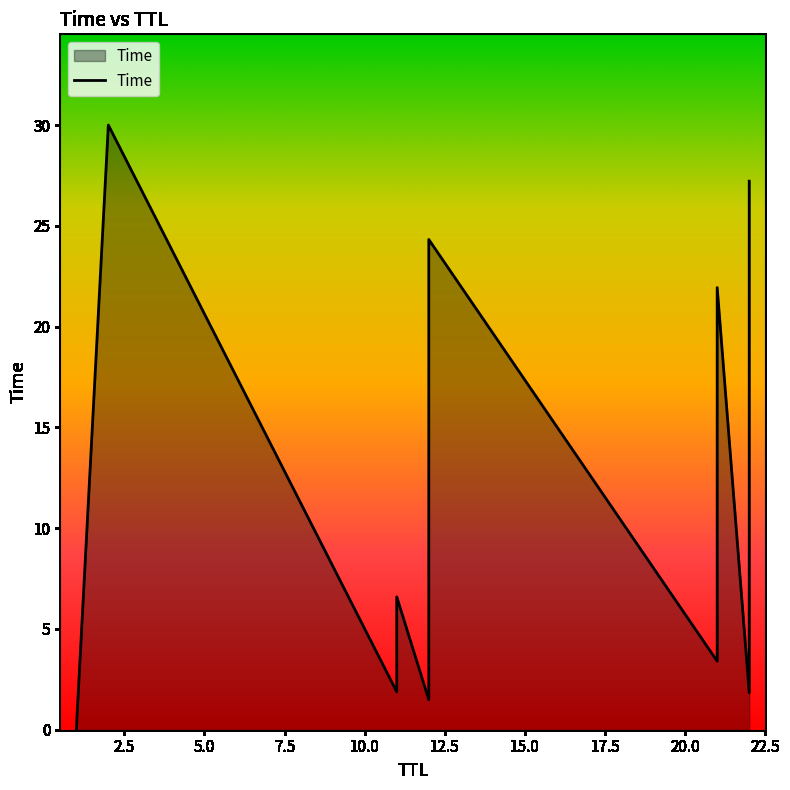

The value at 12 is 5.0. True or false?

False